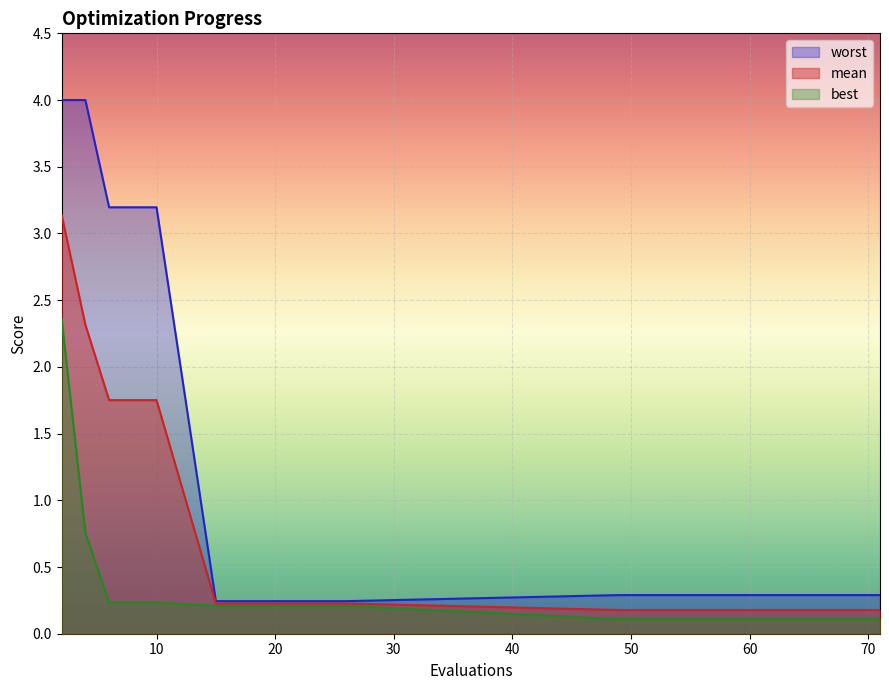

True or false: best and mean intersect in this chart.

False